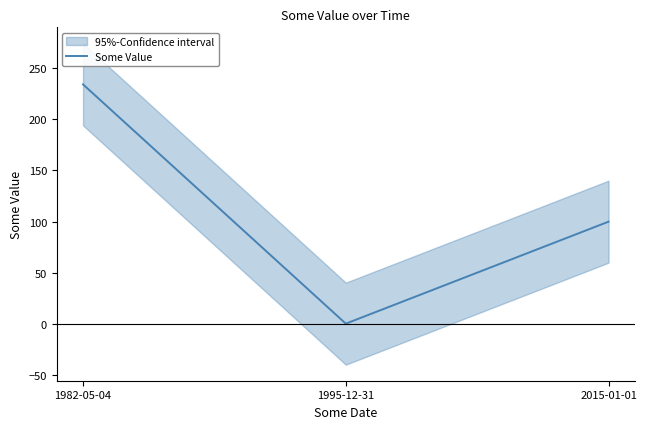

The chart shows a value of 0.4 at 1995-12-31. True or false?

True